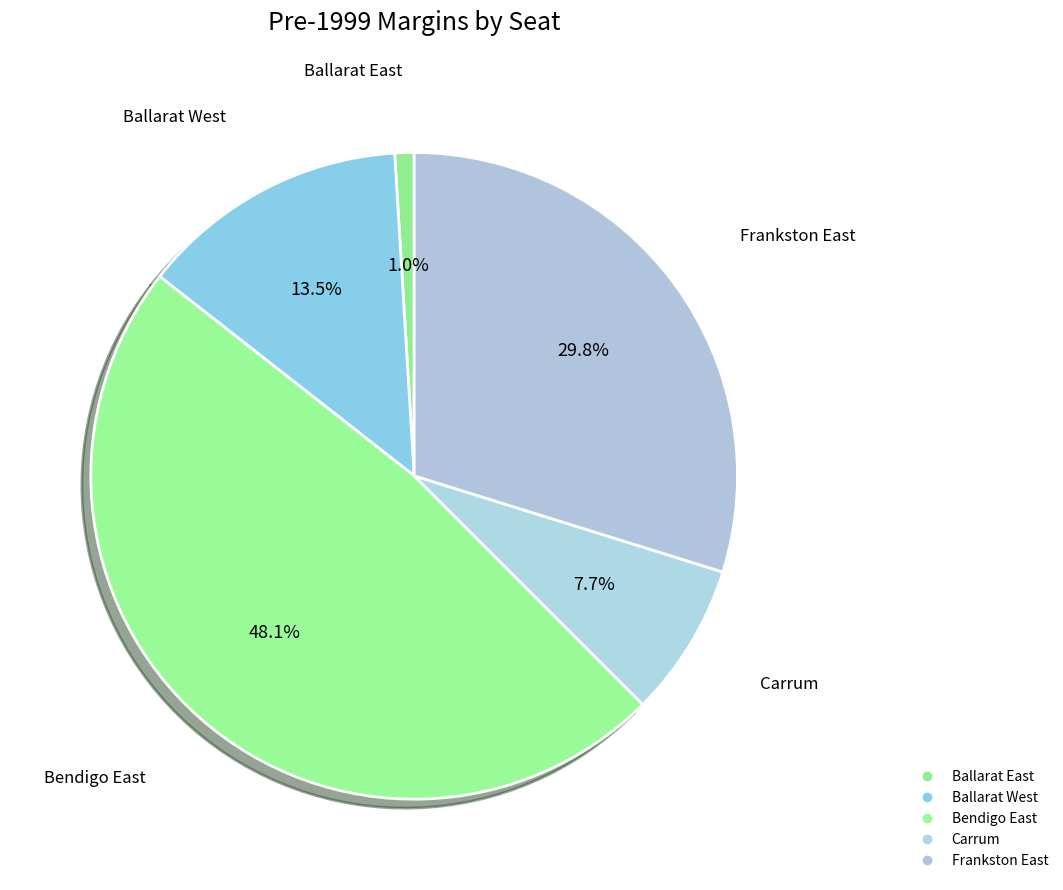

How many segments does this pie chart have?

5